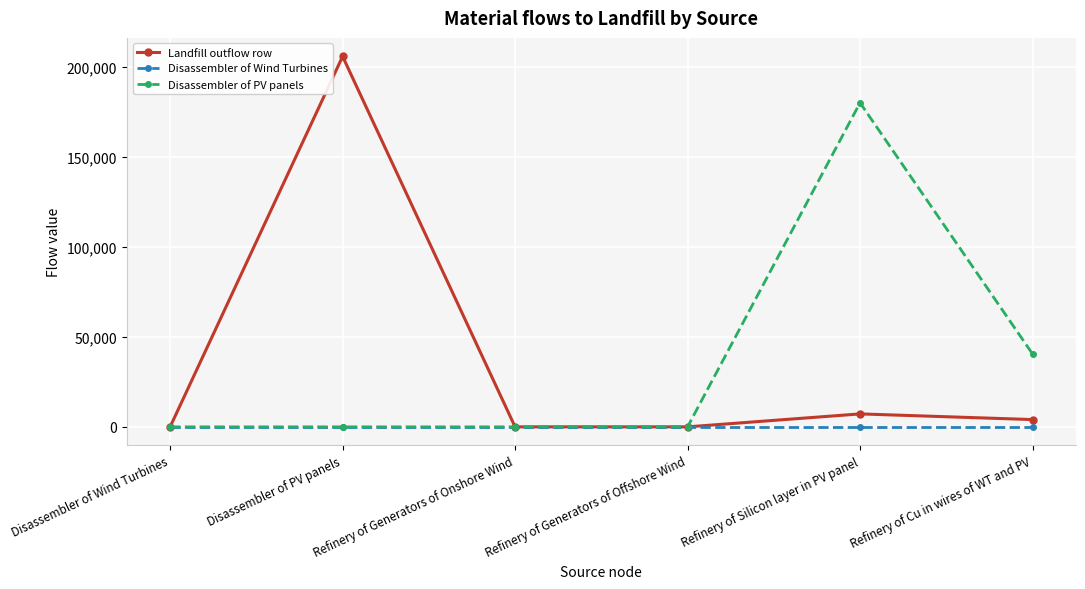

What is the label of the 6th point from the left?

Refinery of Cu in wires of WT and PV